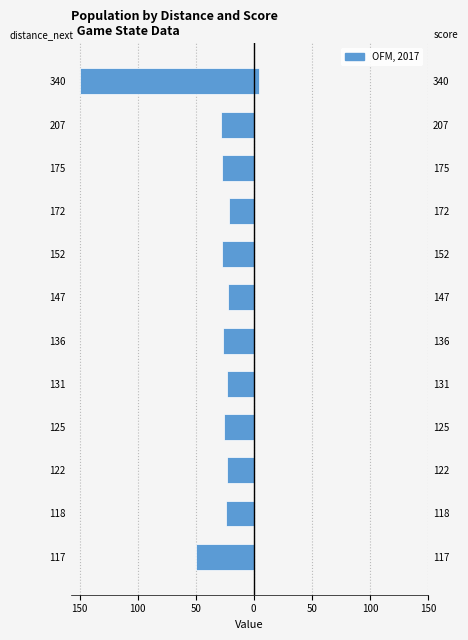

Does the chart contain stacked bars?

No